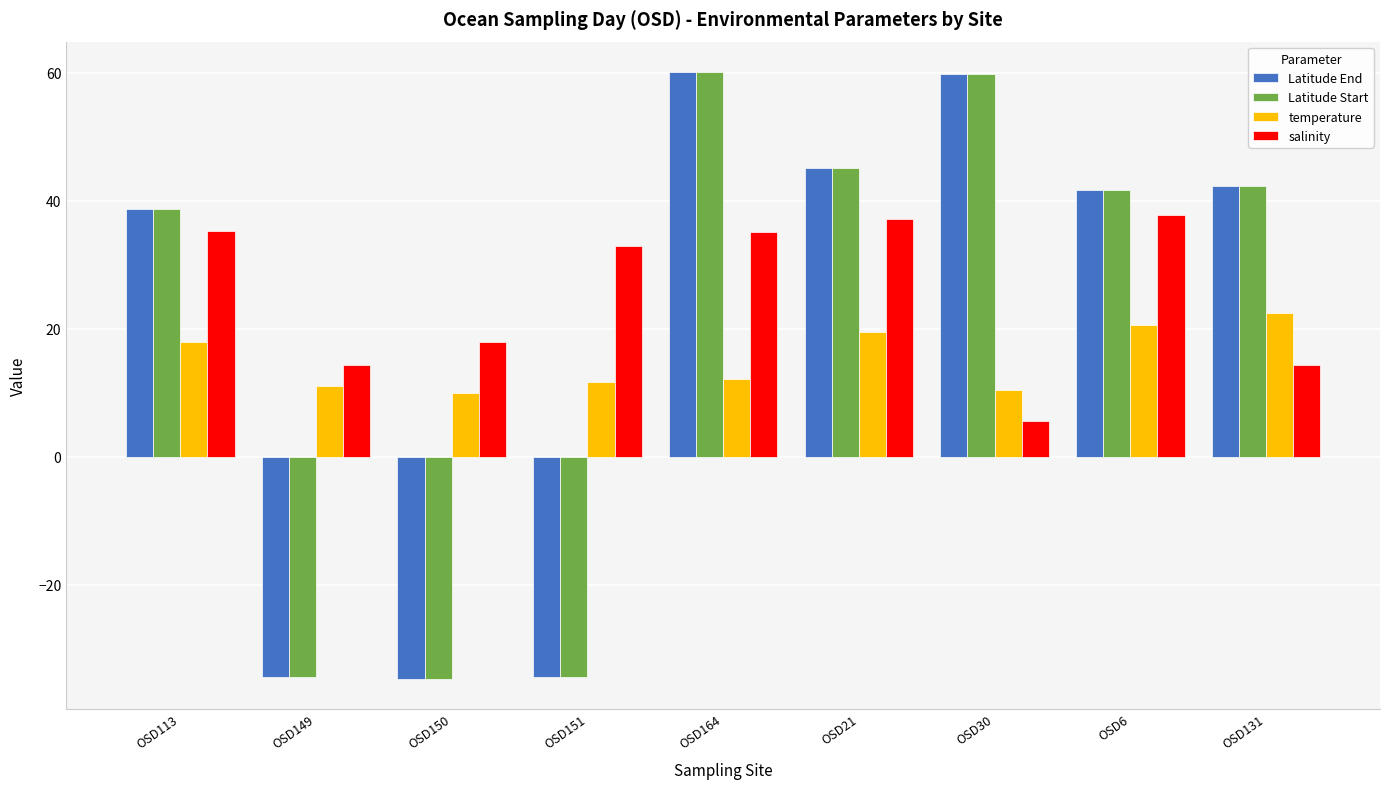

What is the smallest value displayed?

-34.7